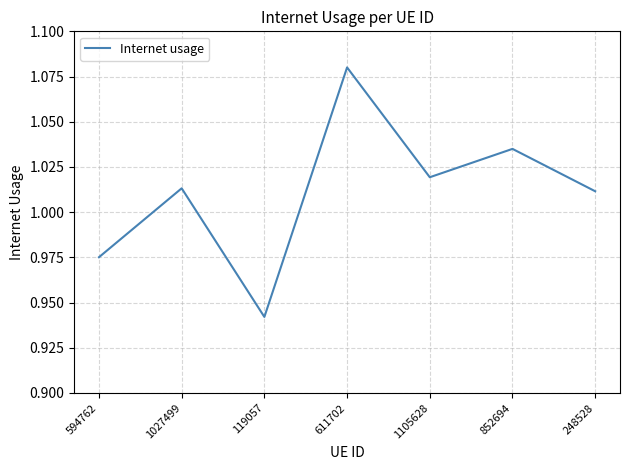

The value at 1105628 is 0.4. True or false?

False